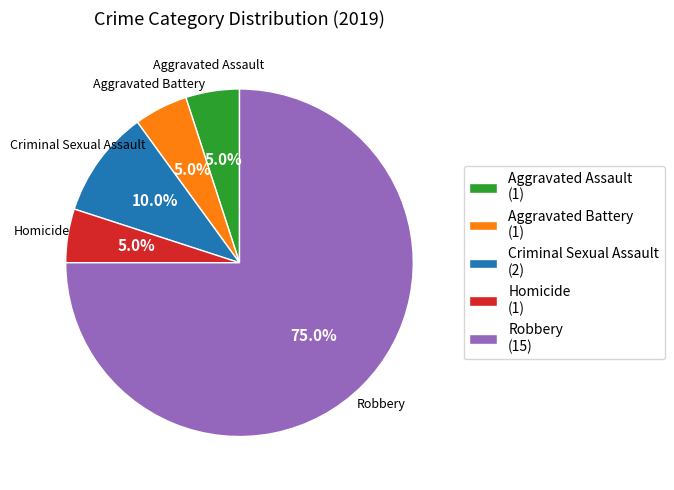

Approximately how many times larger is the value at Criminal Sexual Assault (2) compared to Homicide (1)?

2.0